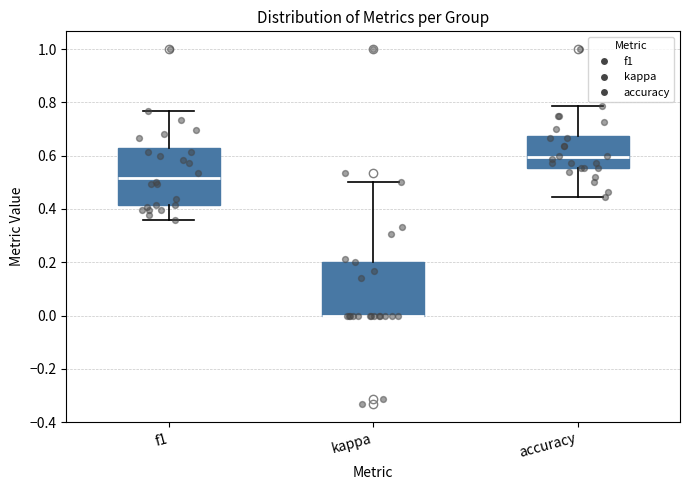

Reading left to right, transcribe this box plot: for each box, give where its median line is, the range the box spans, and where its two whiskers end, as read against the y-axis. The values are not printed on the chart, so give them approximately, as read against the axis.

f1: median 0.52, box 0.42 to 0.62, whiskers 0.36 to 0.76
kappa: median 0.00 (drawn on the box's lower edge), box 0.00 to 0.20, whiskers 0.00 to 0.50
accuracy: median 0.60, box 0.56 to 0.68, whiskers 0.44 to 0.78